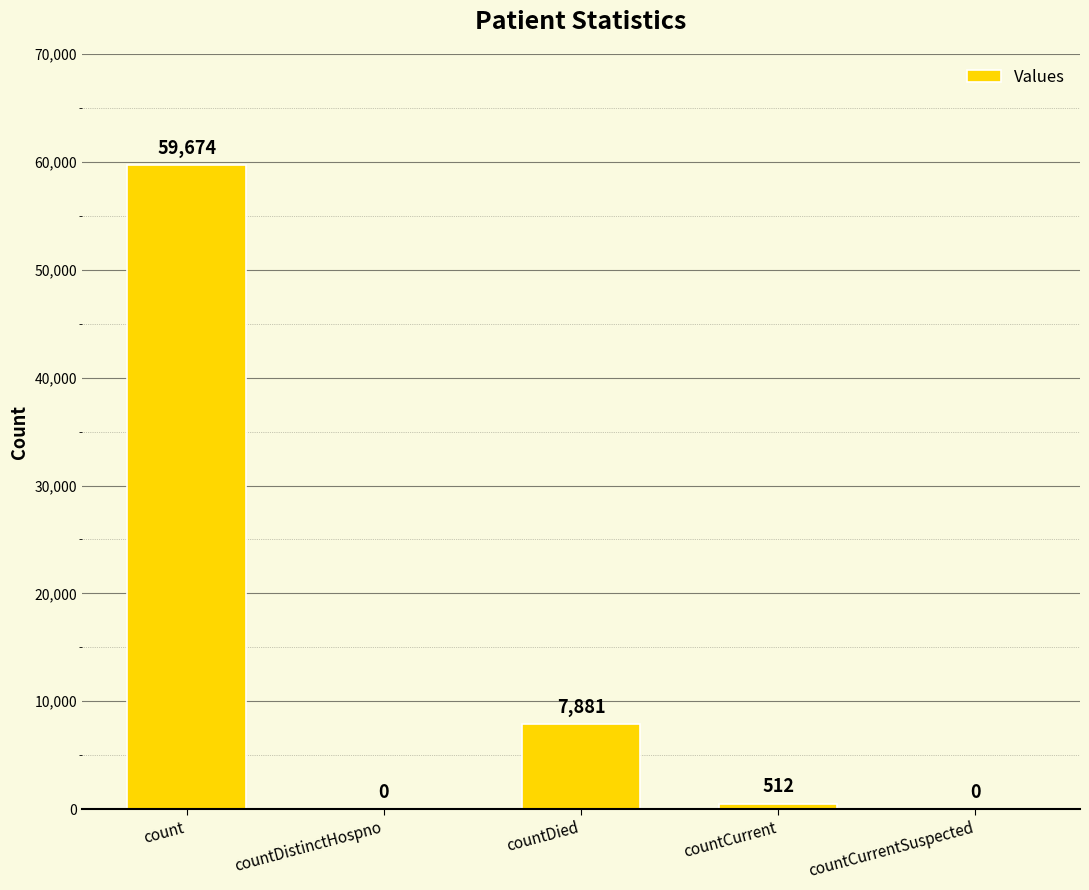

Between count and countDied, which is larger?

count